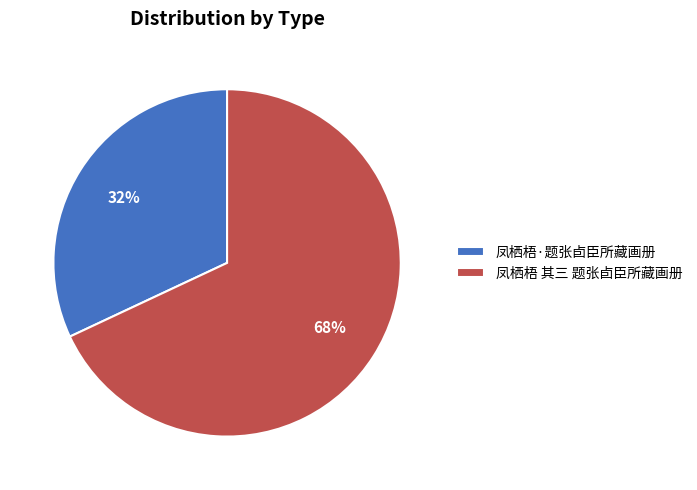

Which category has the smallest portion of the pie?

凤栖梧·题张卣臣所藏画册